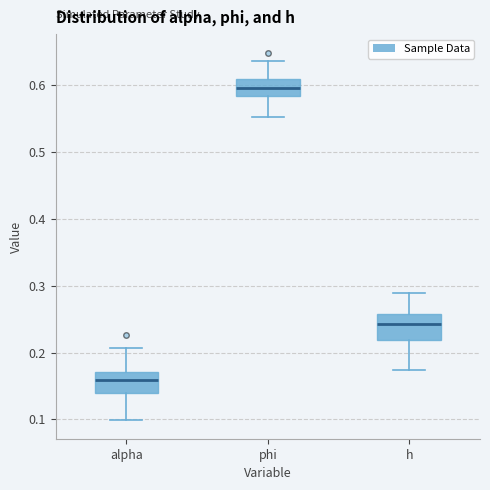

Reading left to right, read every box against the y-axis: the position of its median line, the range the box covers, and the ends of its whiskers. The values are not printed on the chart, so give them approximately, as read against the axis.

alpha: median 0.16, box 0.14 to 0.17, whiskers 0.10 to 0.21
phi: median 0.60, box 0.58 to 0.61, whiskers 0.55 to 0.64
h: median 0.24, box 0.22 to 0.26, whiskers 0.17 to 0.29